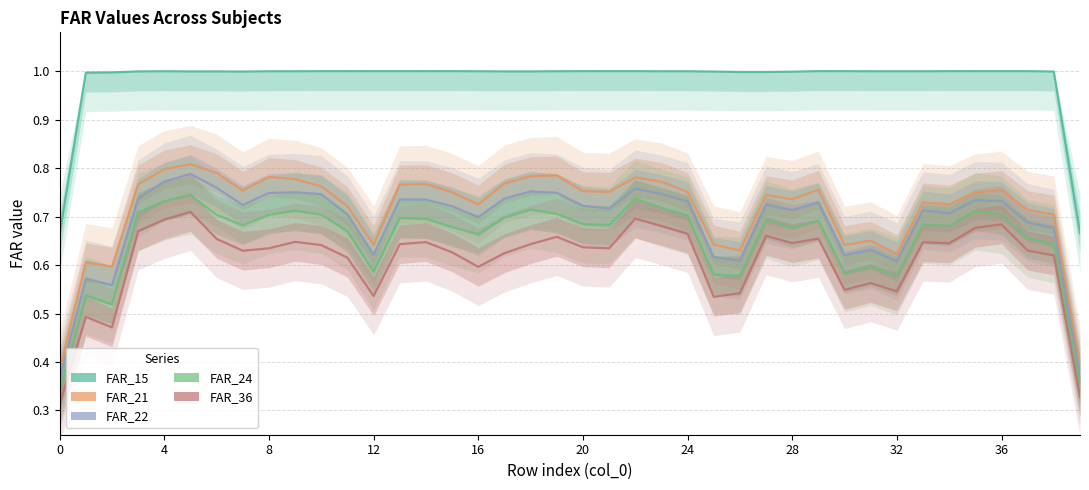

True or false: FAR_21 has more than 2 points higher than both neighbors.

True